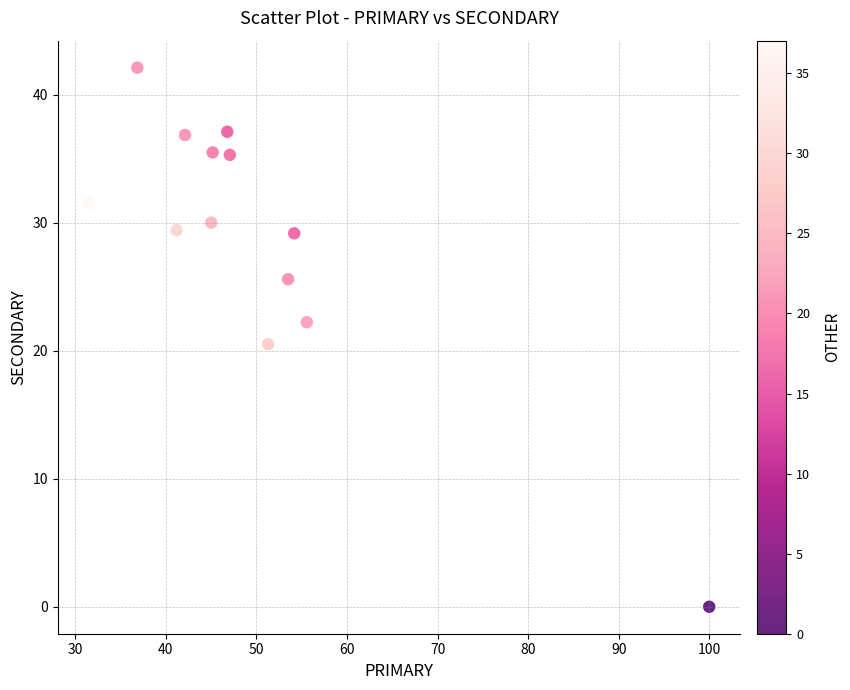

What Y value in the scatter plot is closest to 21?

20.5